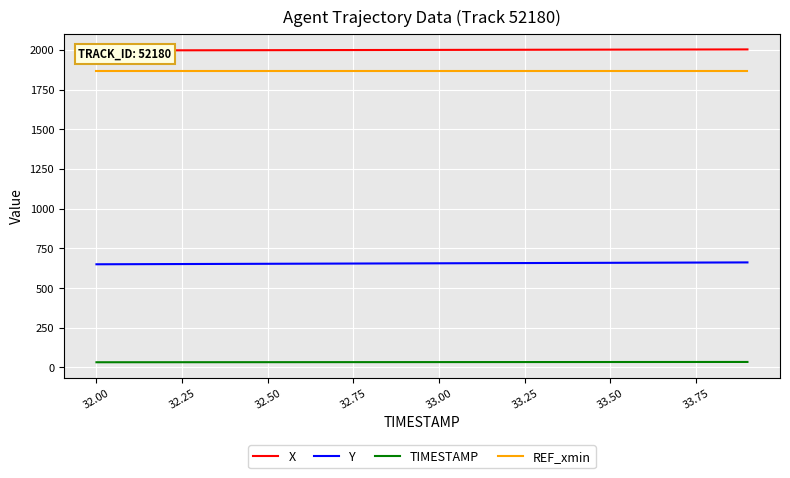

True or false: X and TIMESTAMP cross at least once.

False